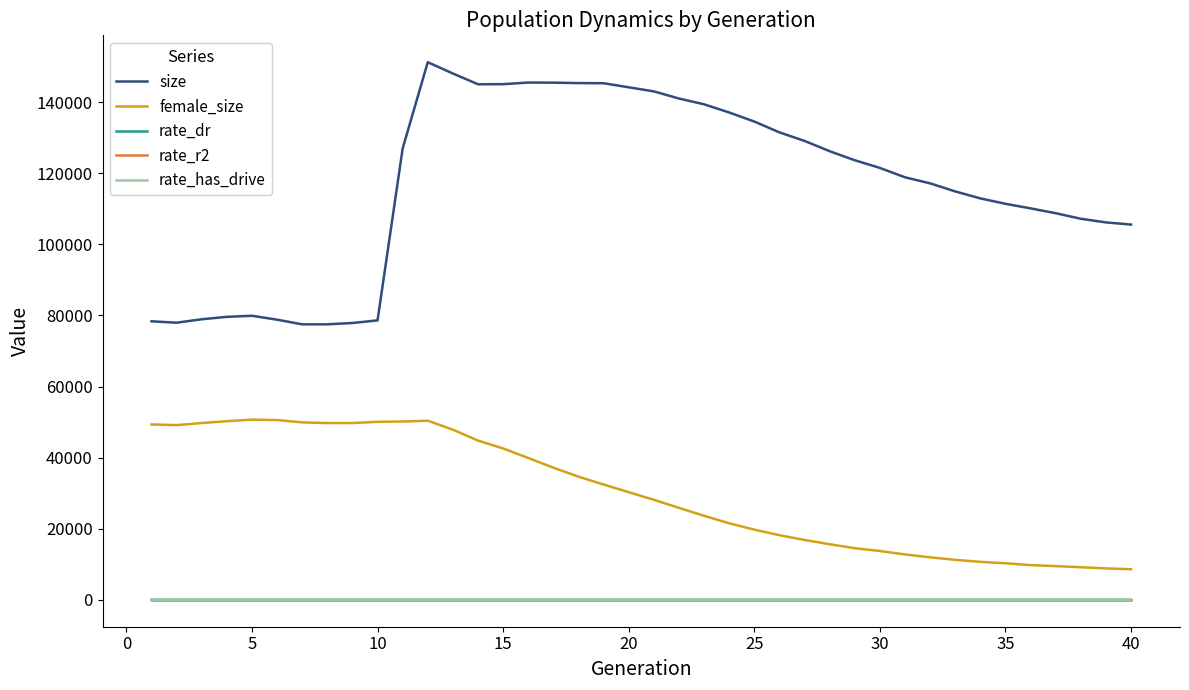

What are all the series names shown in the legend?

size, female_size, rate_dr, rate_r2, rate_has_drive